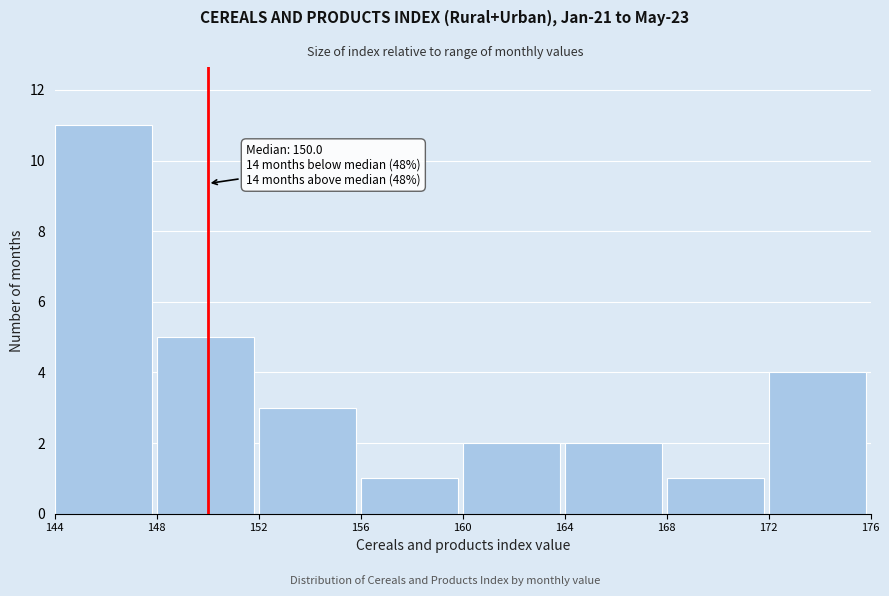

Over which range of the x-axis is the bar tallest?

144 to 148